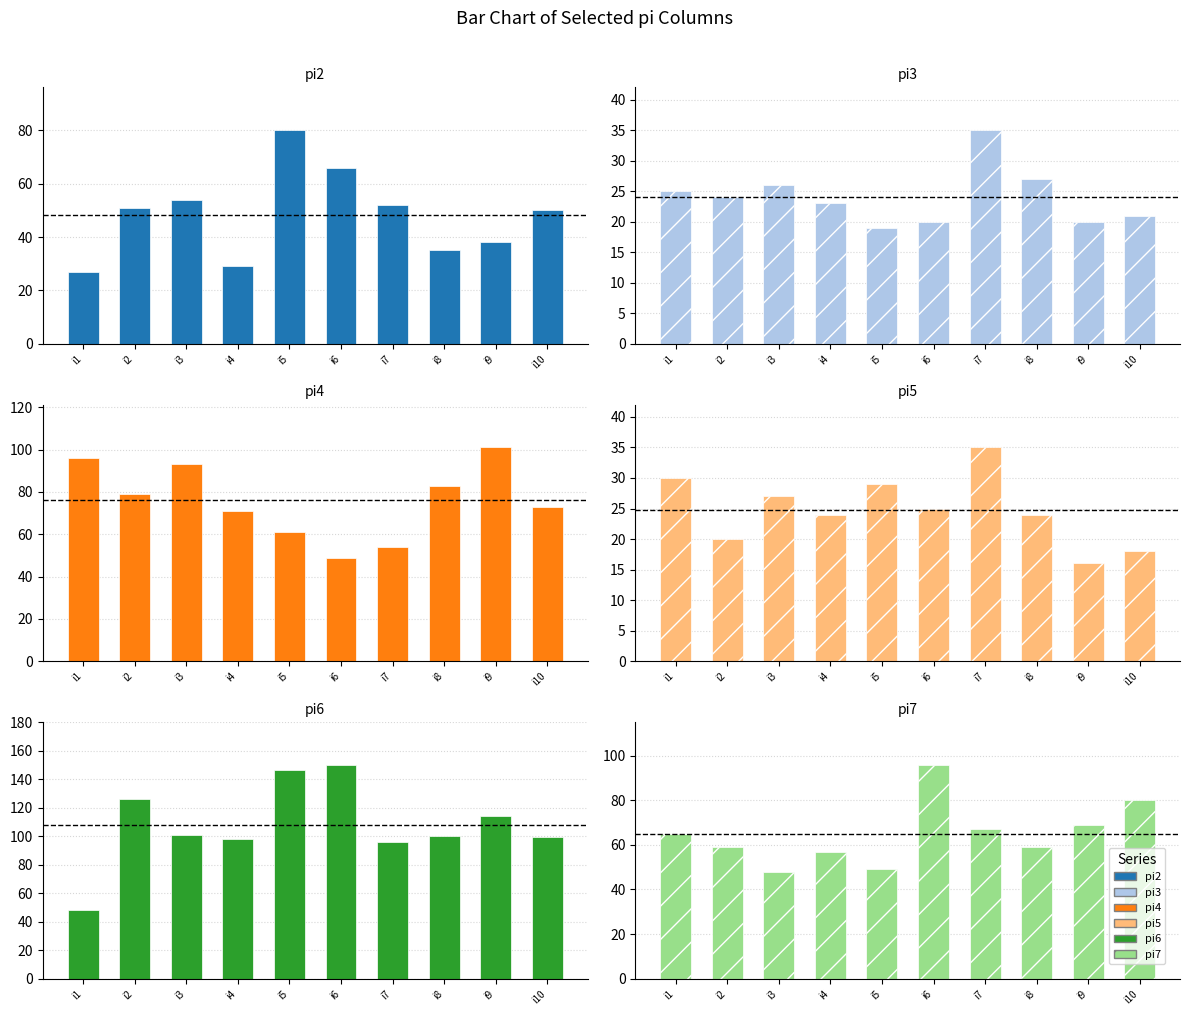

What is the maximum value shown in the chart?

150